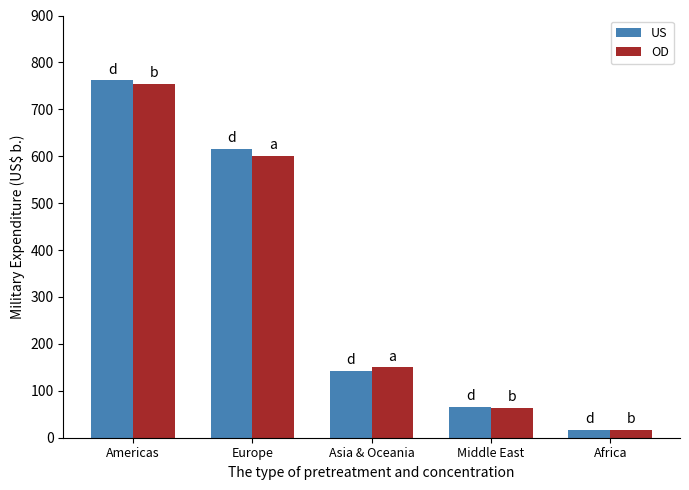

What position from the left is Middle East?

4